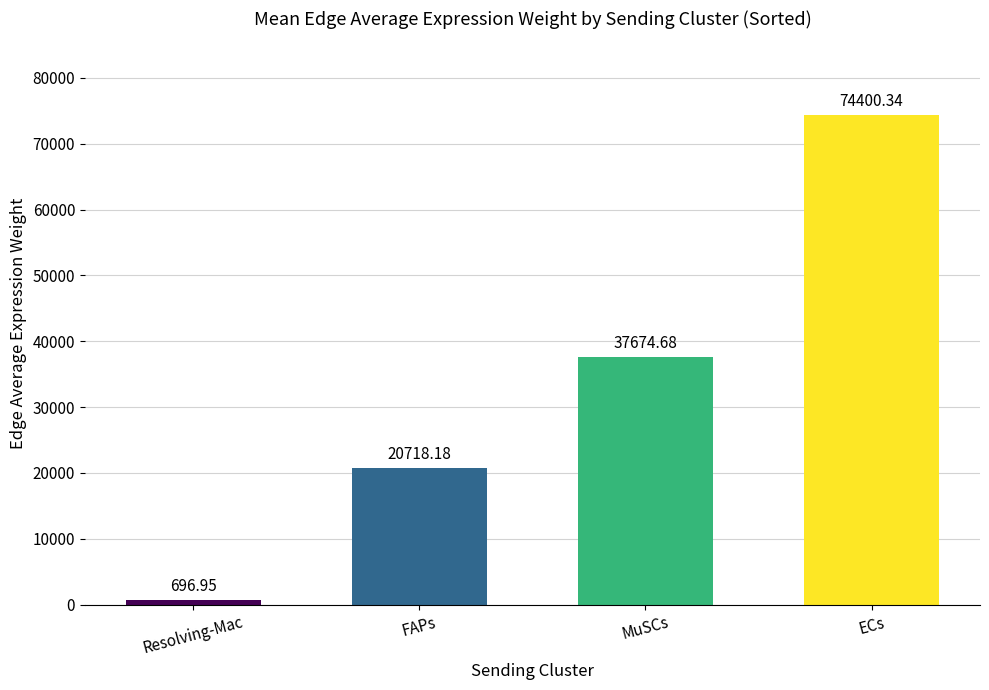

List the labels in order of value, largest first.

ECs, MuSCs, FAPs, Resolving-Mac